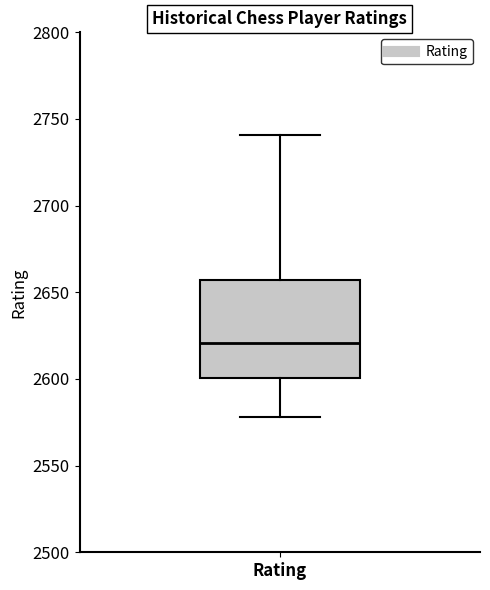

Read this box plot against the y-axis: the position of the median line, the range covered by the box, and the ends of both whiskers. The values are not printed on the chart, so give them approximately, as read against the axis.

median 2620, box 2600 to 2655, whiskers 2580 to 2740